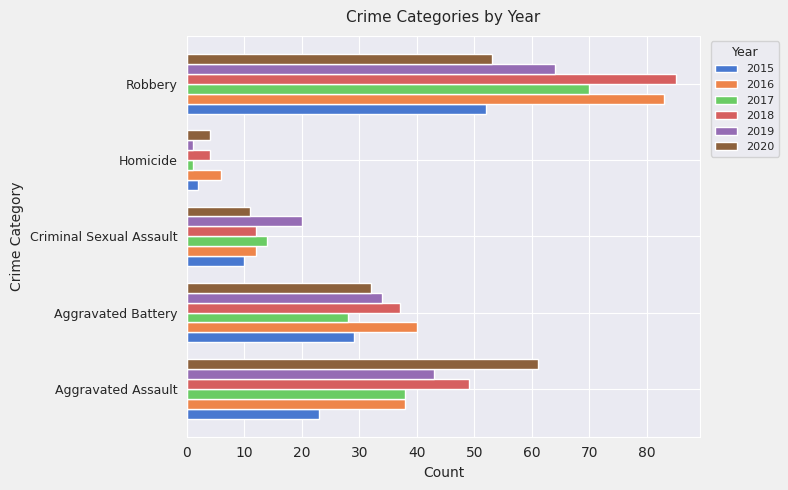

What is the minimum value for 2019?

1